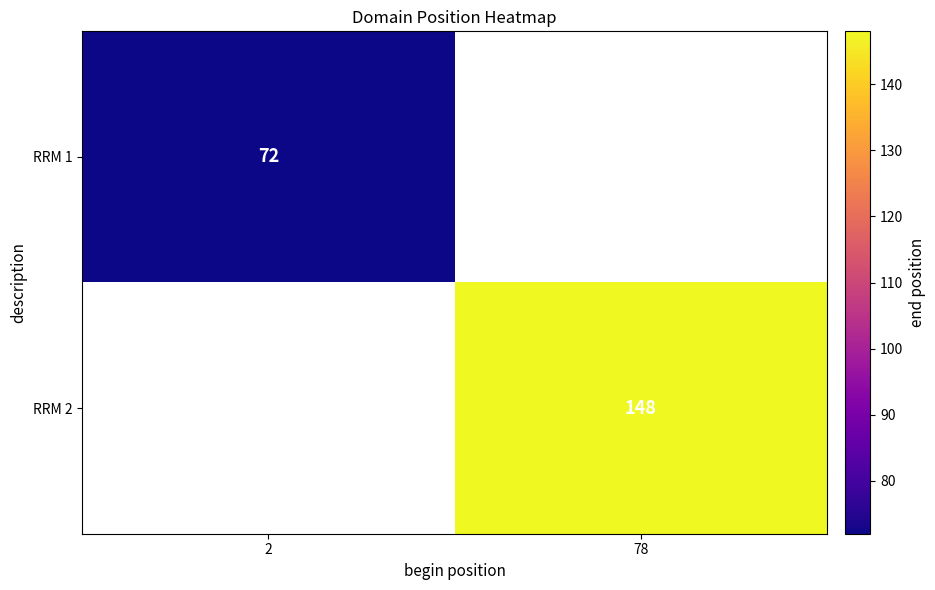

Is it true that RRM 2 equals 148 at 78?

True